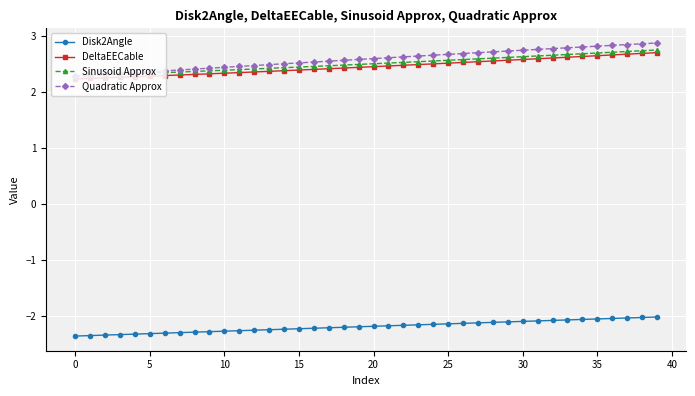

At how many categories does at least one series exceed 1?

40